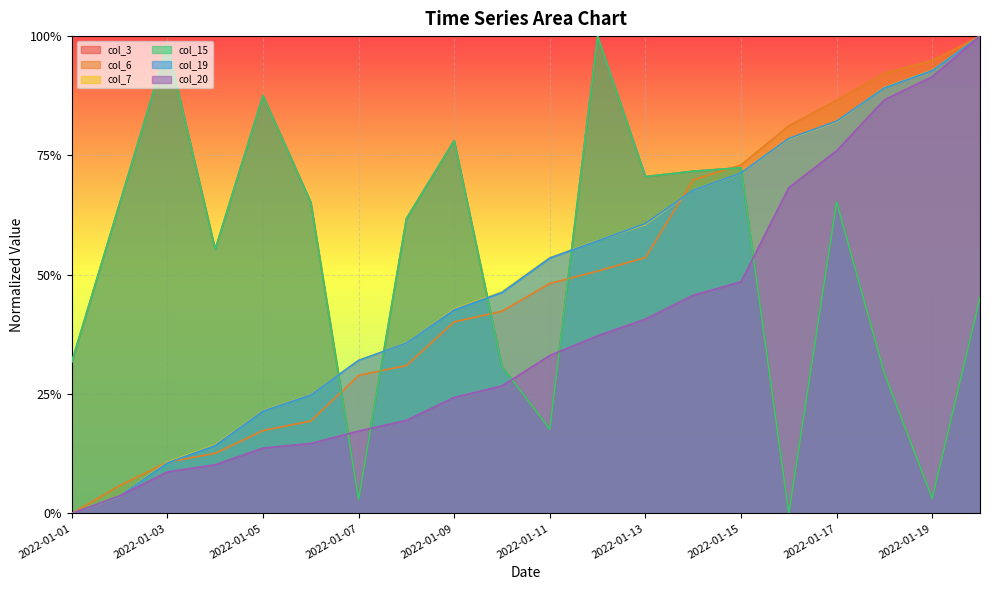

True or false: col_15 and col_6 intersect in this chart.

True